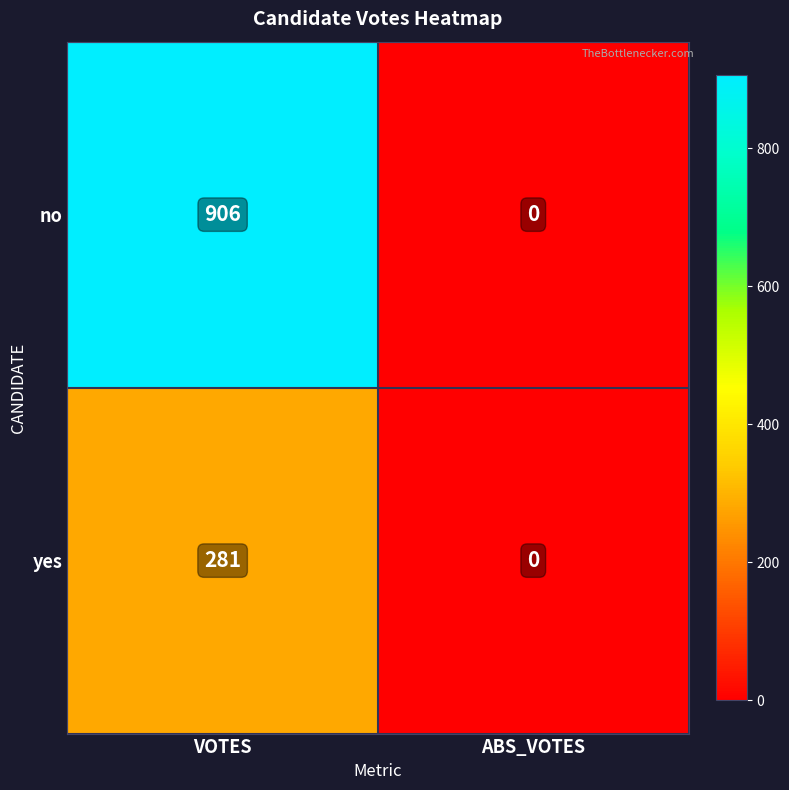

At which category does the chart reach its peak across all series?

VOTES